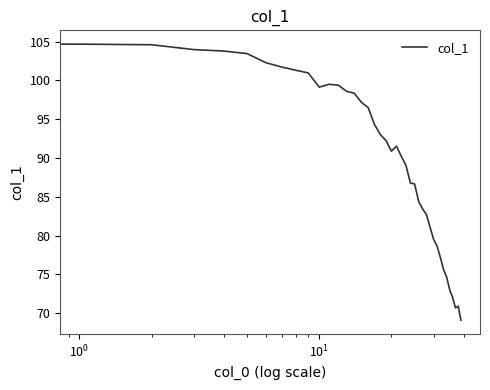

What is the maximum value shown in the chart?

104.7